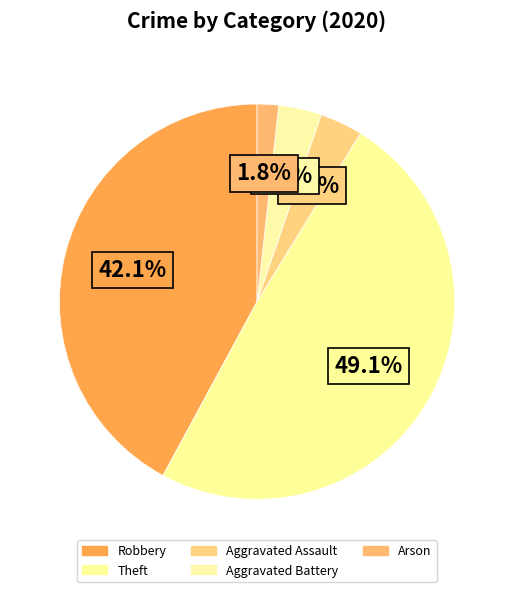

To the nearest percent, what is the combined percentage of Aggravated Assault and Arson?

5%